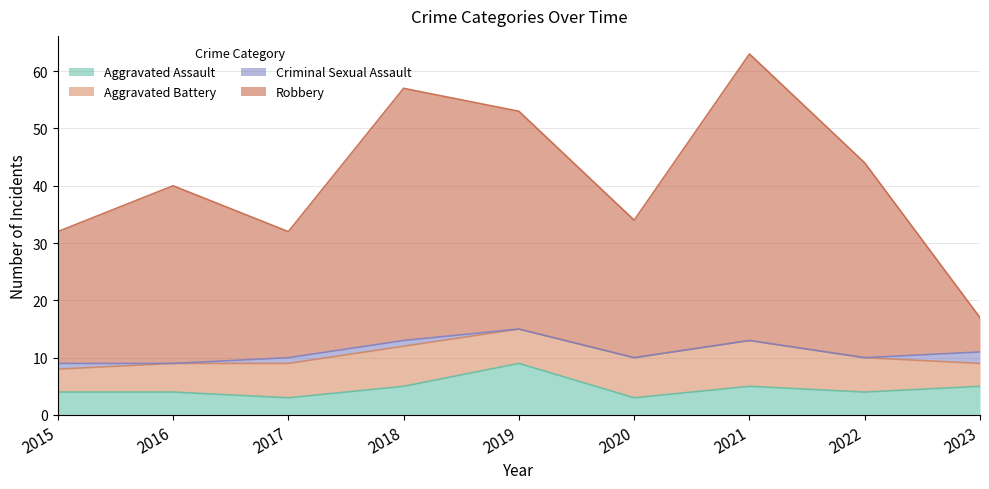

What are all the series names shown in the legend?

Aggravated Assault, Aggravated Battery, Criminal Sexual Assault, Robbery